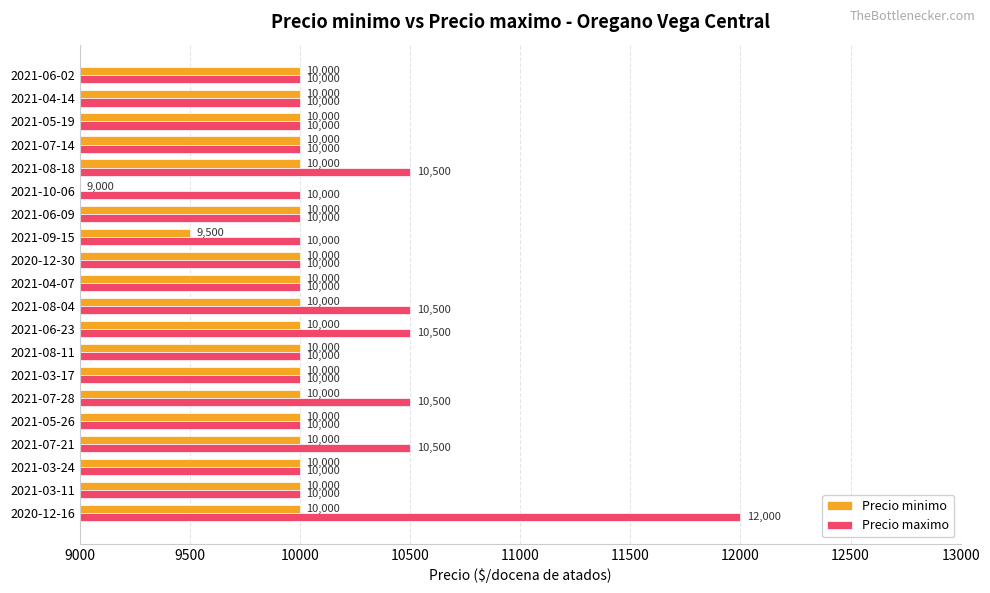

How many distinct data groups are displayed?

2